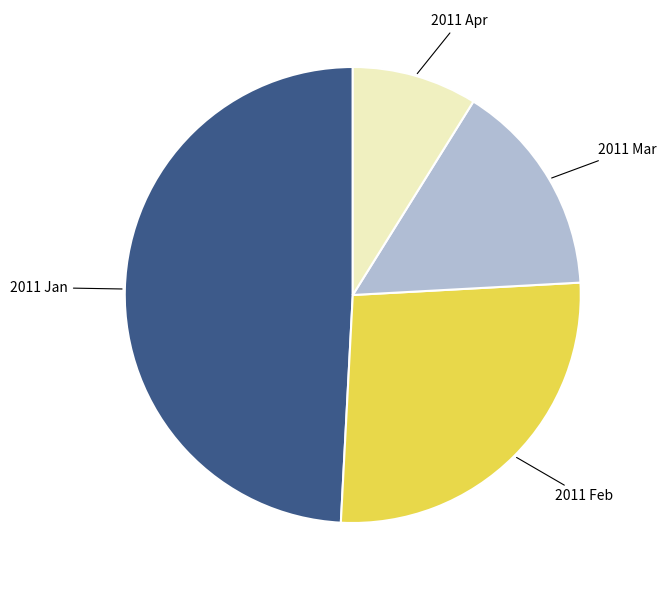

Which slice is the smallest?

2011 Apr